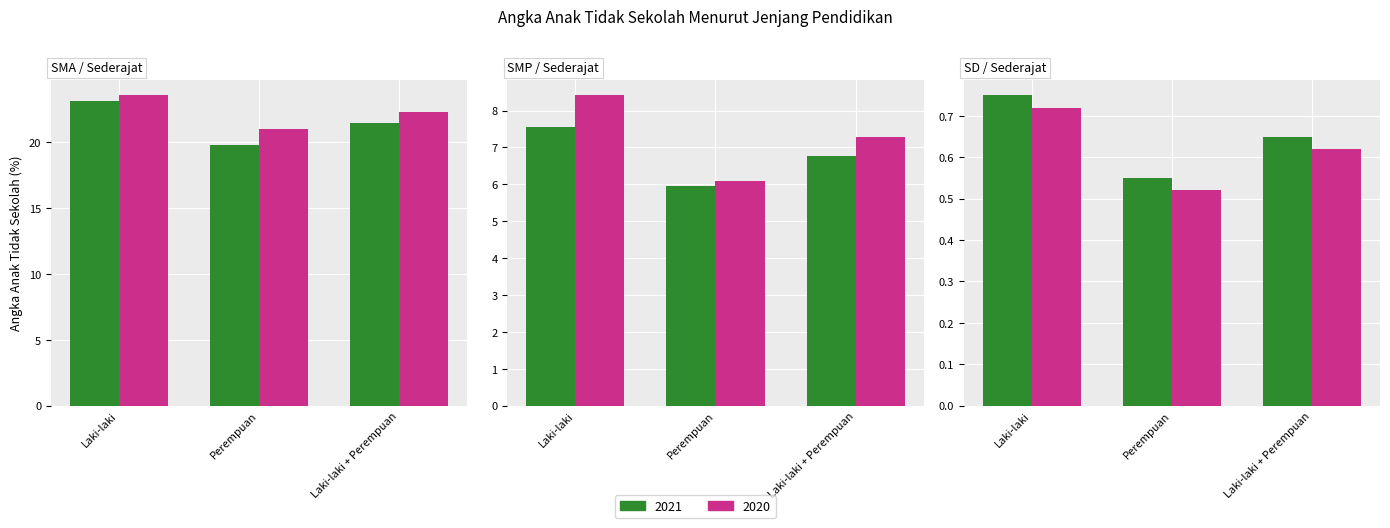

What is the label of the 3rd bar from the right?

Laki-laki